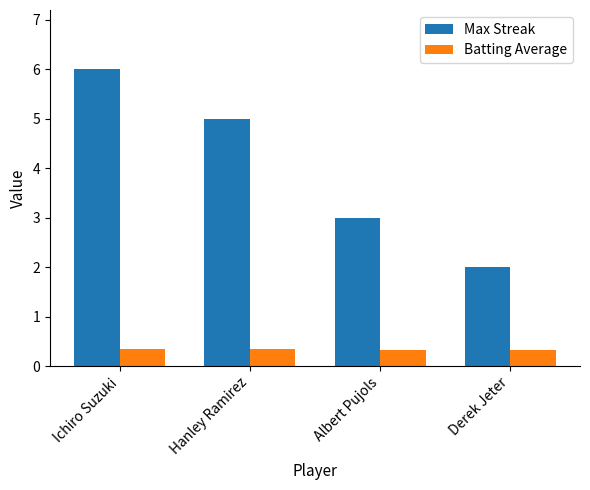

Where does the Max Streak series first go above 5?

Ichiro Suzuki